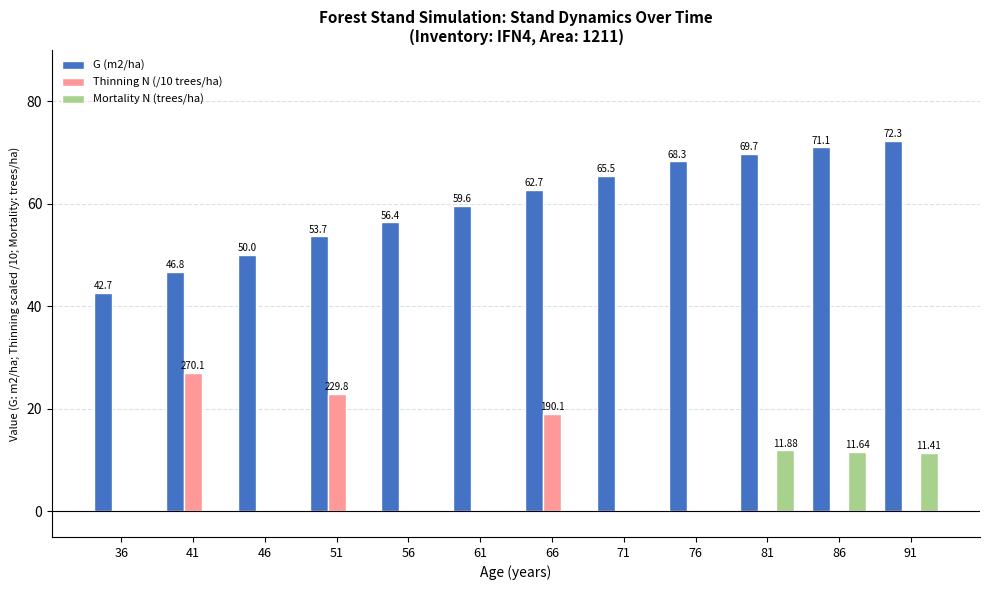

Which series has the largest range (max minus min)?

G (m2/ha)